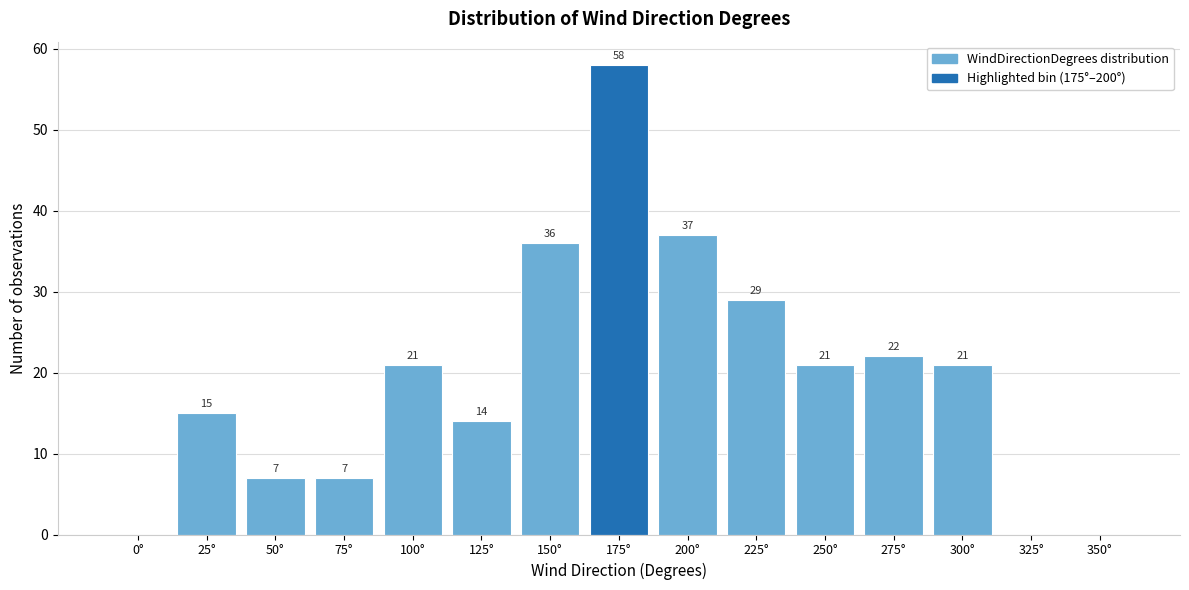

Reading left to right, transcribe all the data shown in this chart.

0°=0	25°=15	50°=7	75°=7	100°=21	125°=14	150°=36	175°=58	200°=37	225°=29	250°=21	275°=22	300°=21	325°=0	350°=0